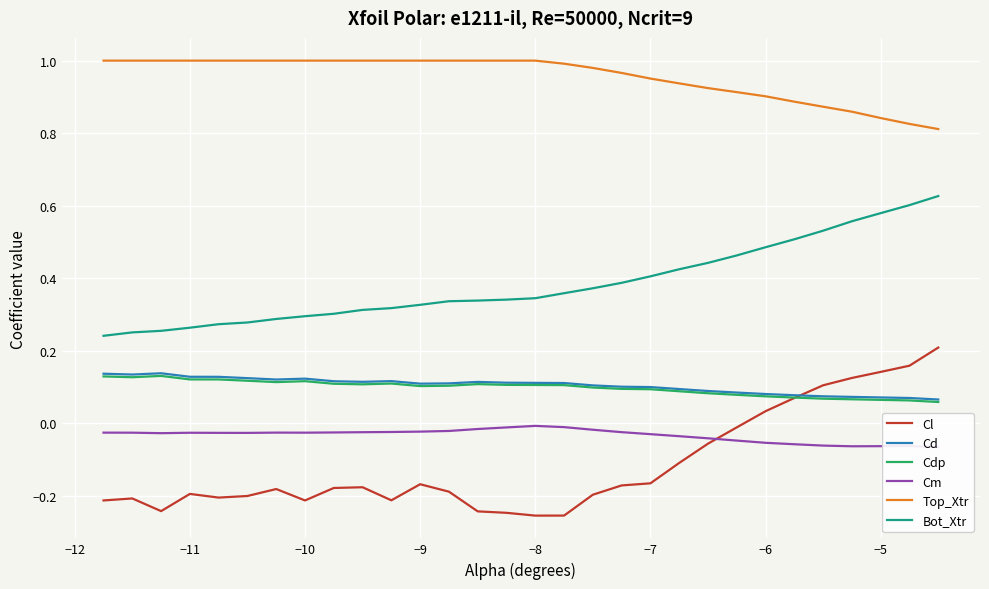

True or false: Cd and Bot_Xtr cross at least once.

False